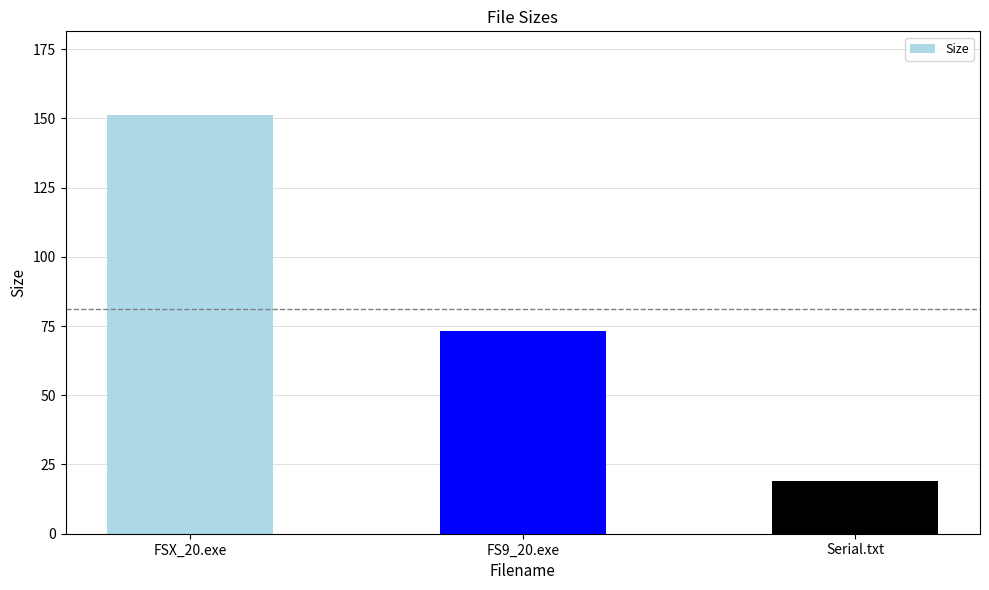

What is the change in value from FSX_20.exe to FS9_20.exe?

-77.9